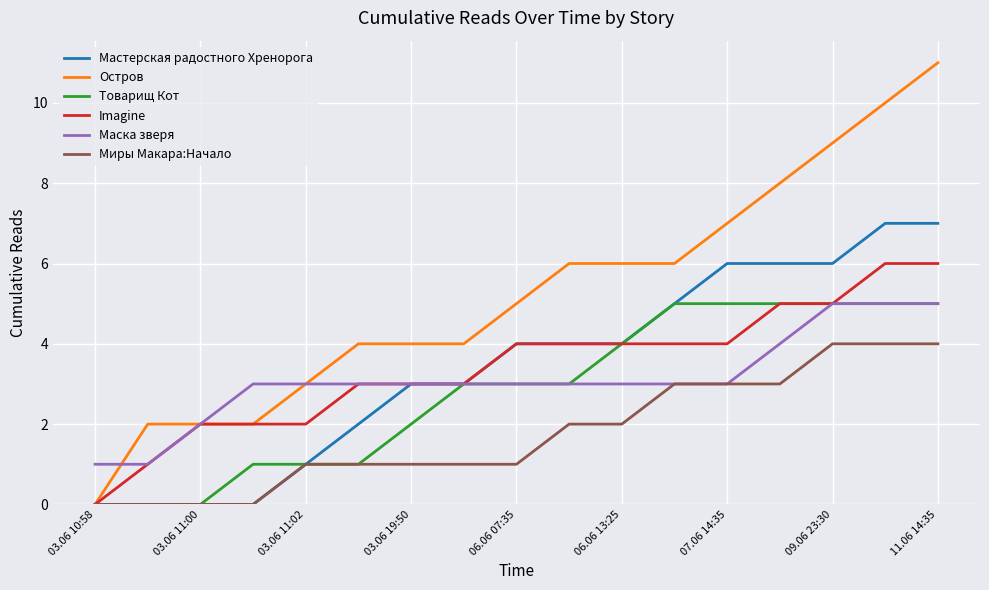

Which series has the largest range (max minus min)?

Остров